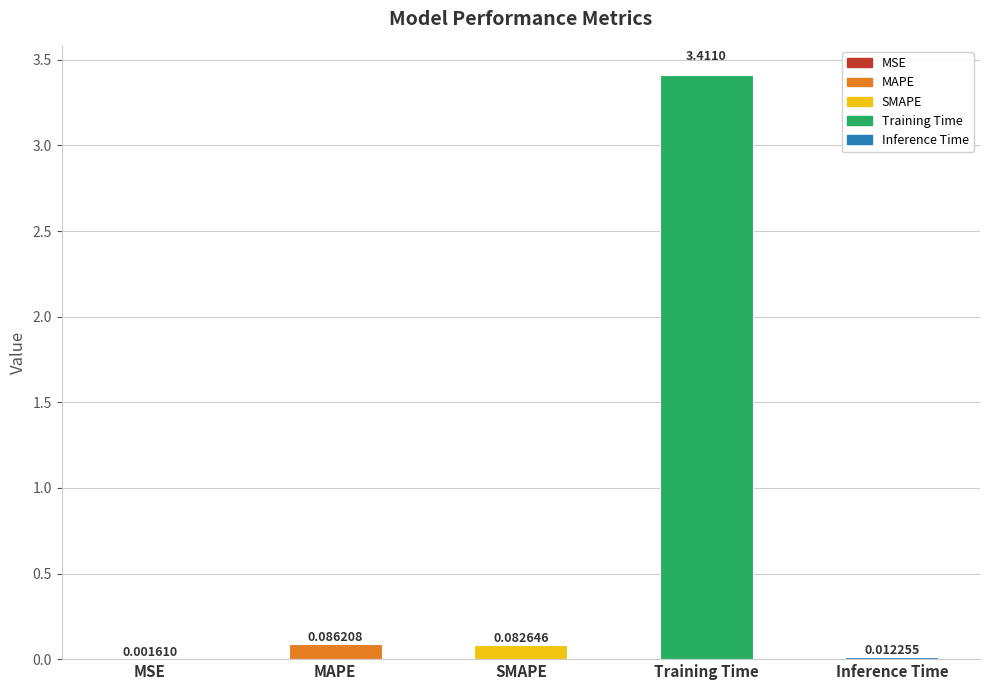

What is the maximum value shown in the chart?

3.4